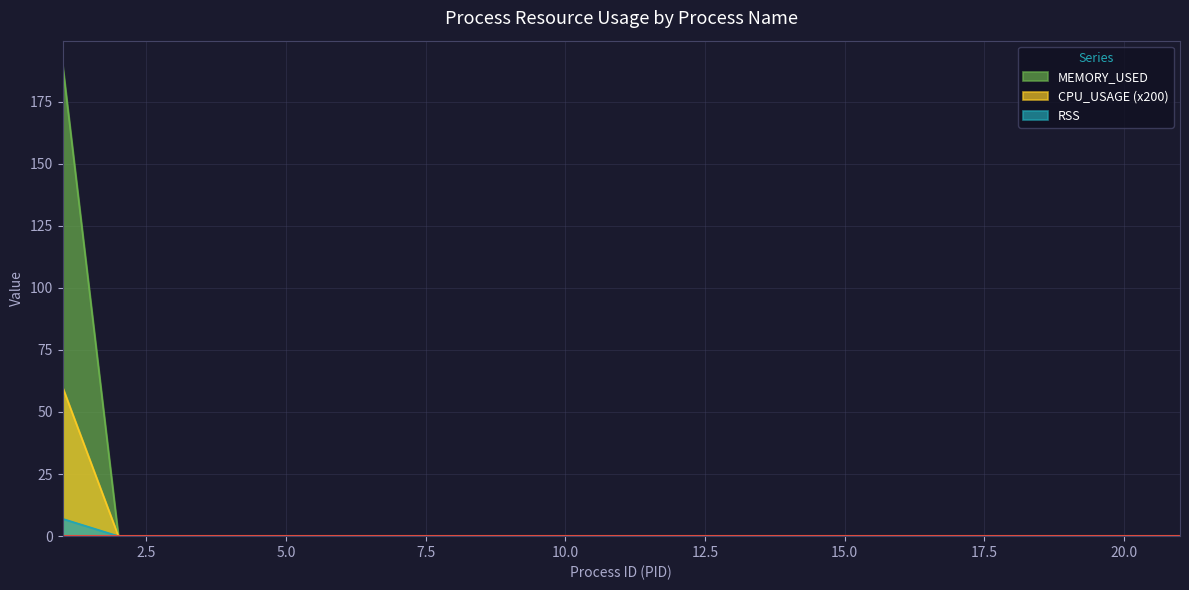

Rank the series by their maximum value, from lowest to highest.

RSS, CPU_USAGE (x200), MEMORY_USED